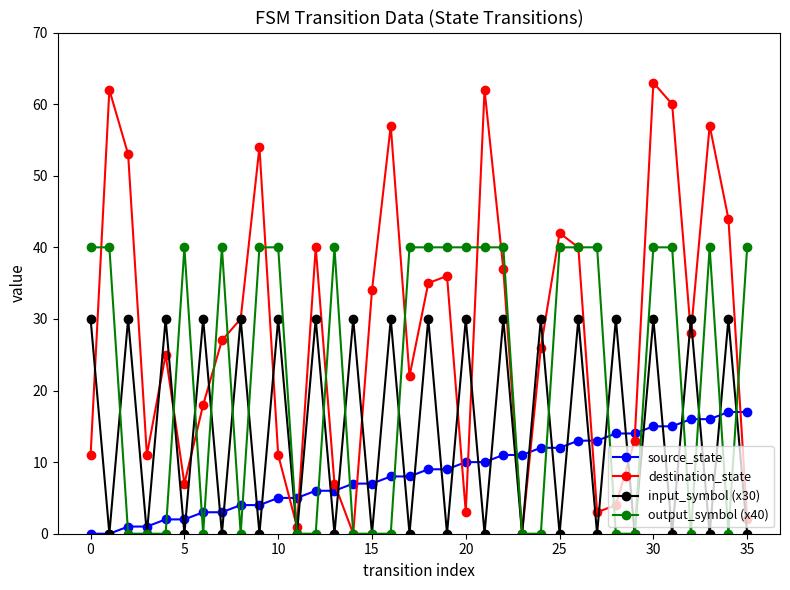

Rank the series by their maximum value, from lowest to highest.

source_state, input_symbol (x30), output_symbol (x40), destination_state